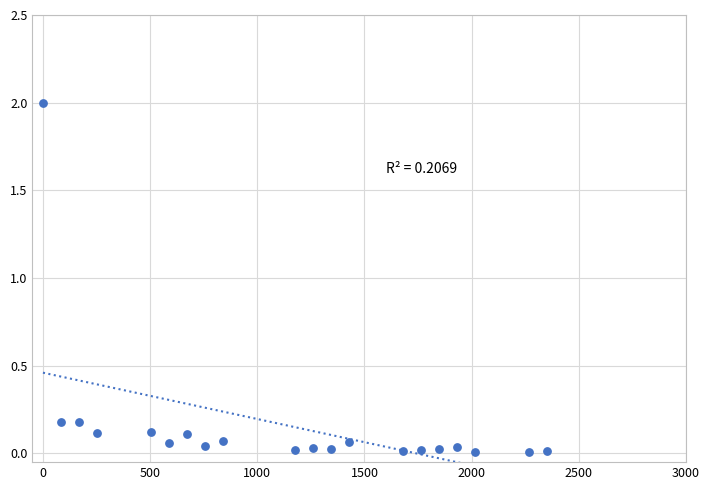

What is the range of X values (max minus min)?

2350.0